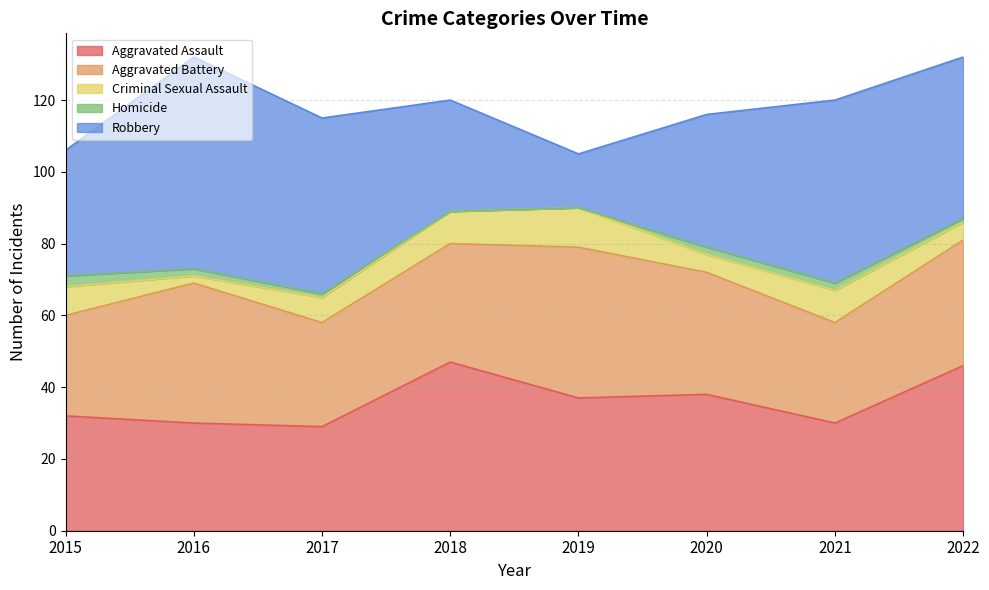

At which label does Aggravated Assault reach its peak?

2018